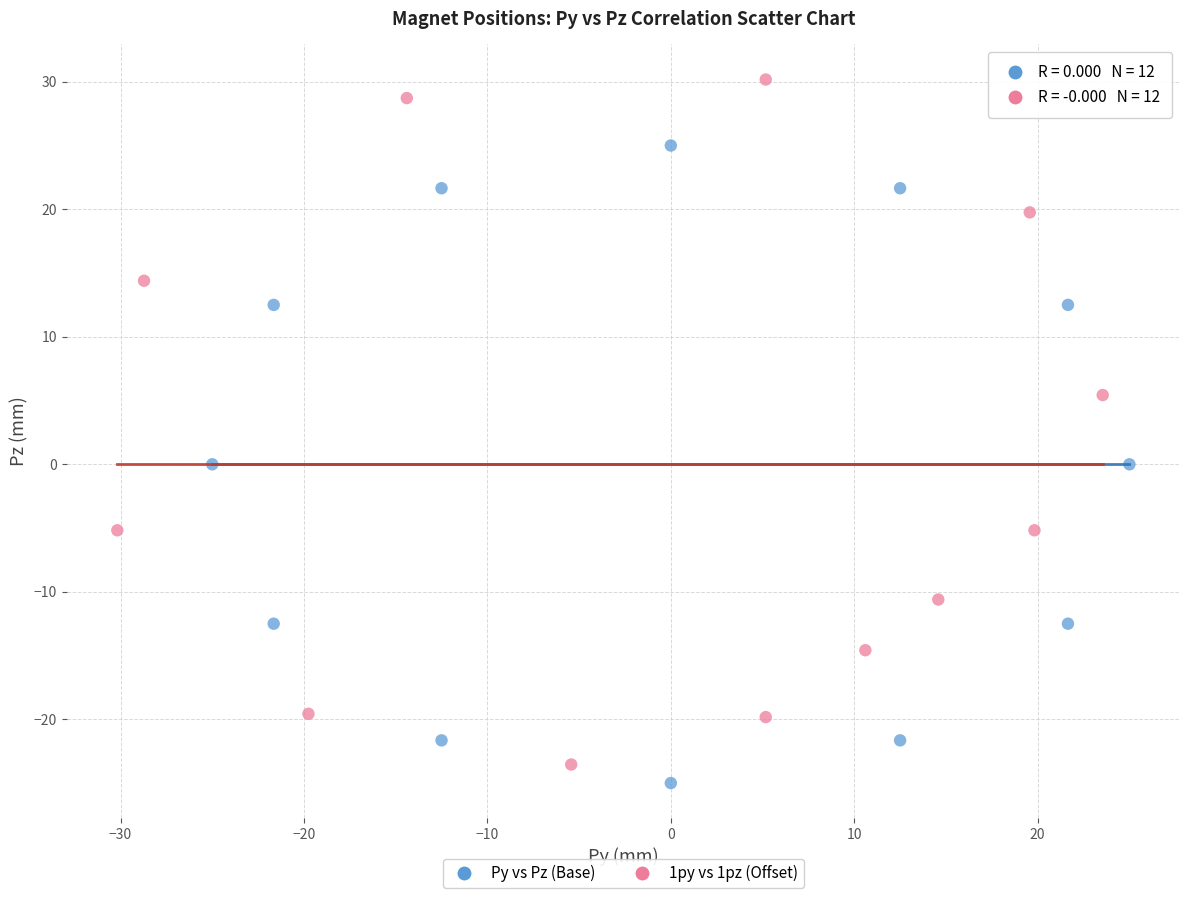

Which series contains the highest Y value?

1py vs 1pz (Offset)